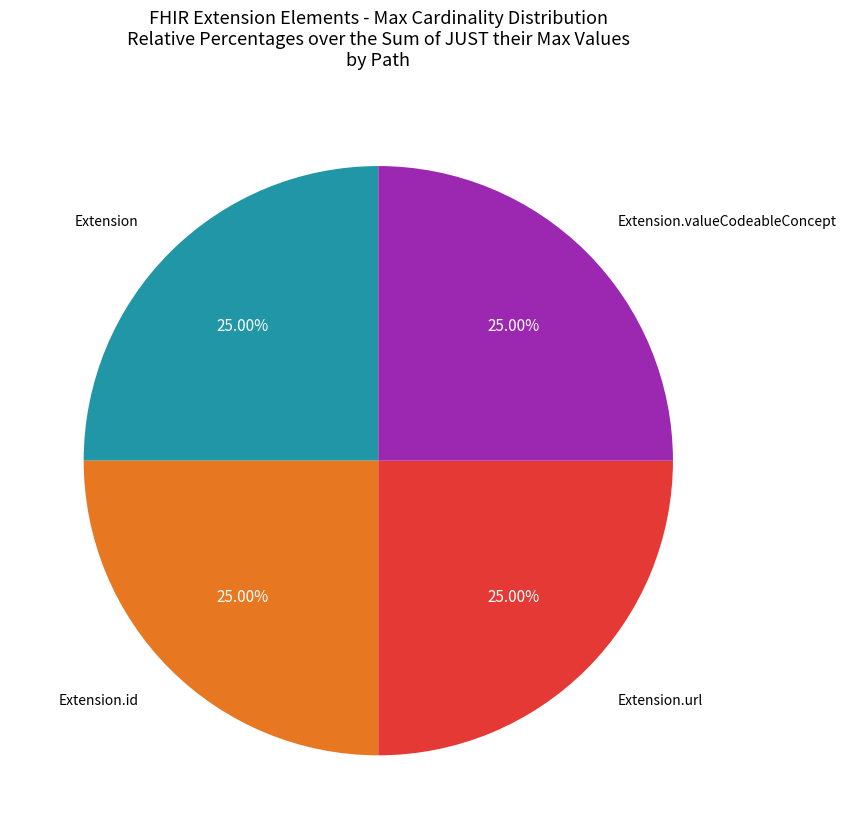

Is there a majority slice in this chart?

No